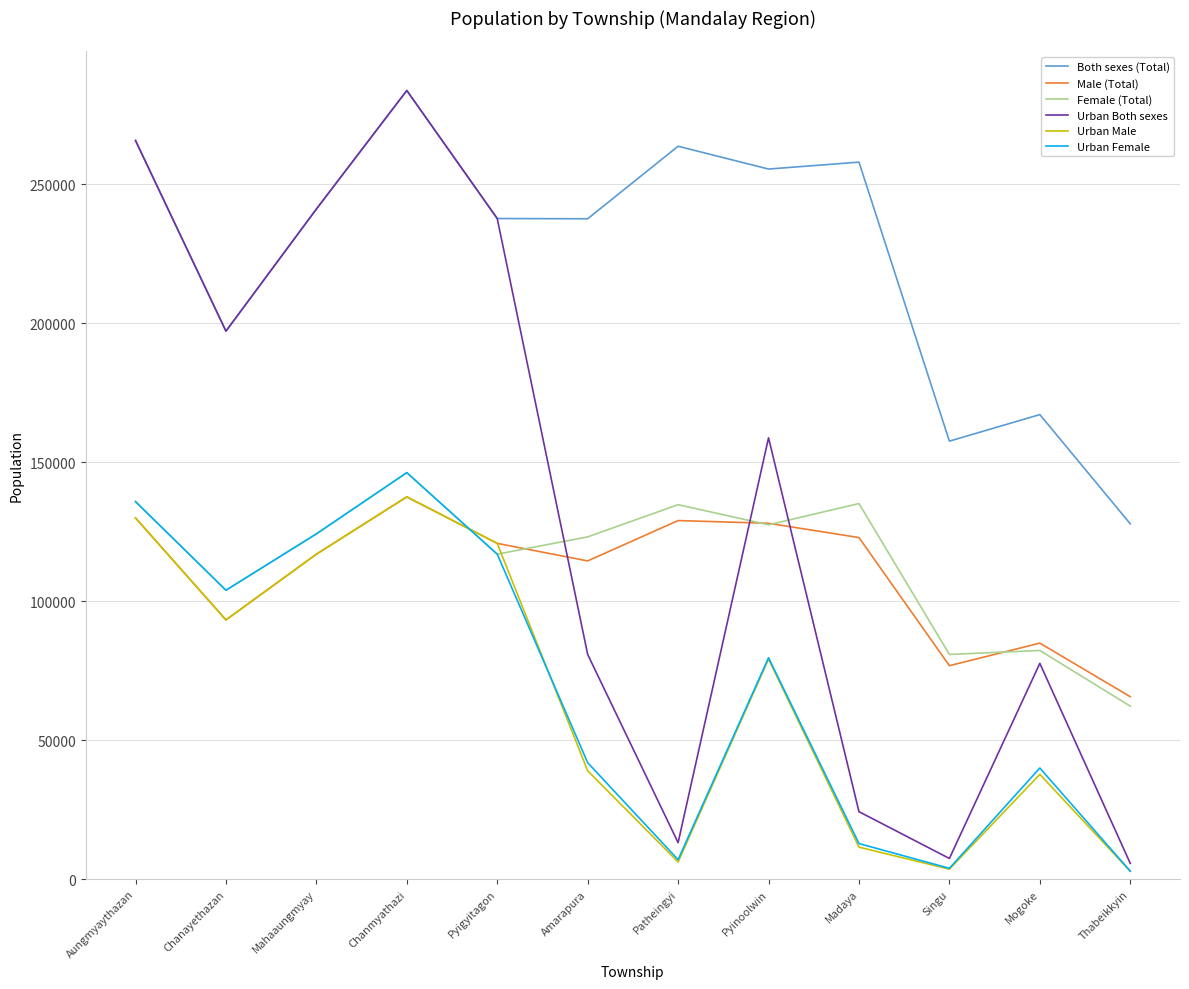

True or false: Female (Total) and Both sexes (Total) intersect in this chart.

False